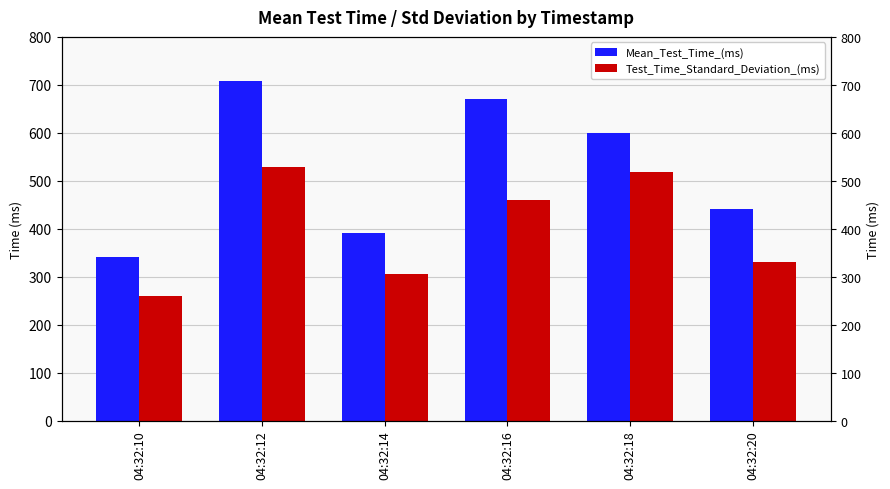

What are all the series names shown in the legend?

Mean_Test_Time_(ms), Test_Time_Standard_Deviation_(ms)